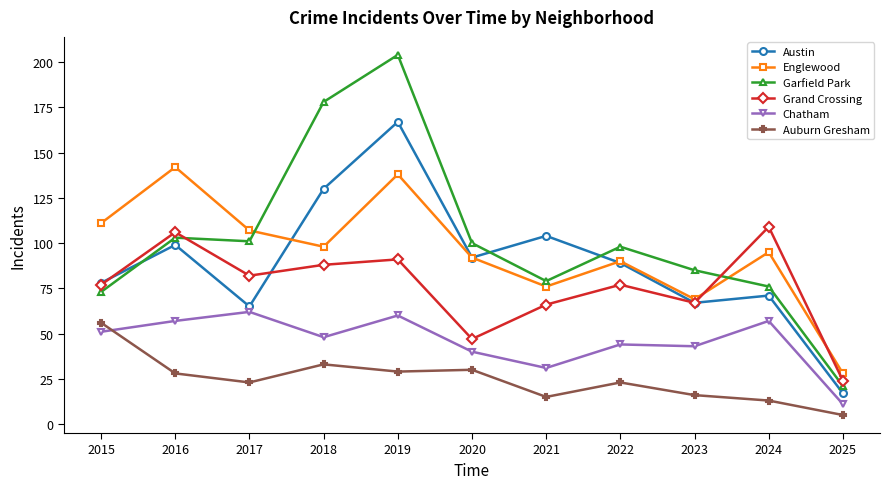

True or false: Grand Crossing has more than 1 interior local peaks.

True